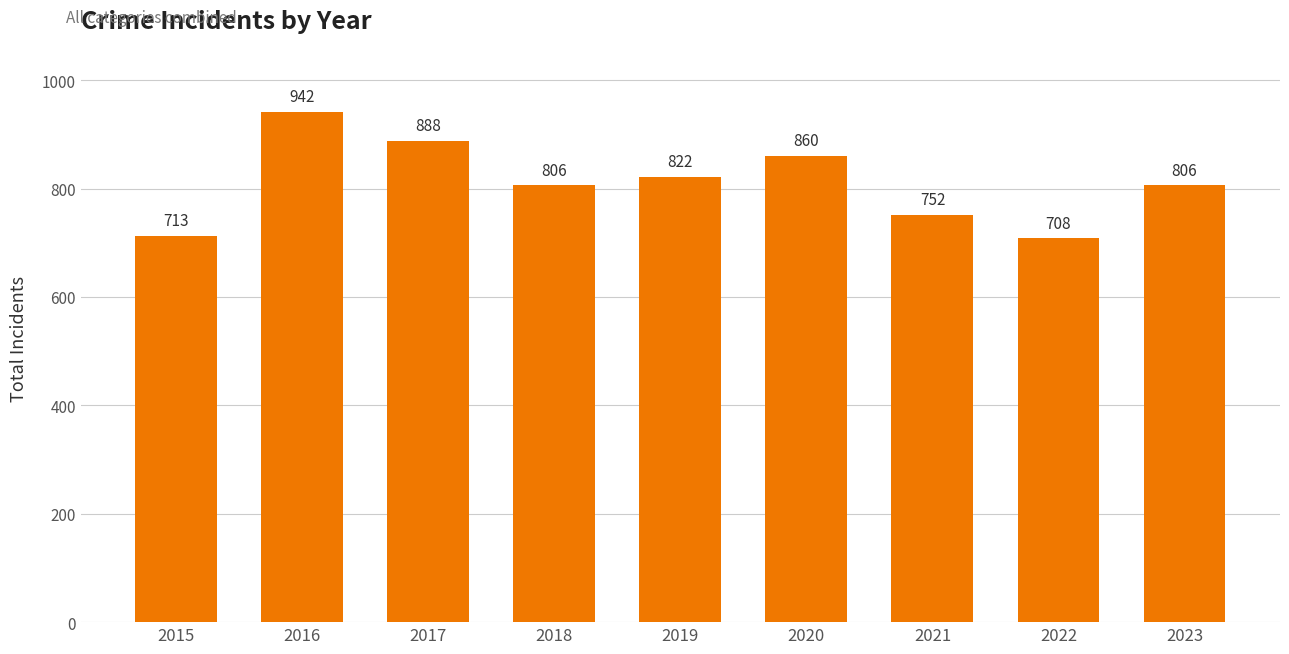

How many data points are less than 806?

3